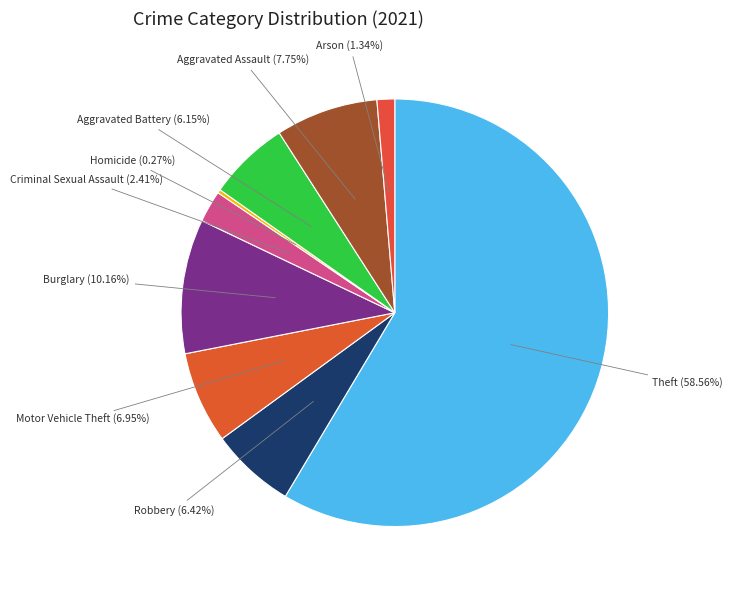

Do Robbery (6.42%) and Burglary (10.16%) together represent more than half of the pie?

No